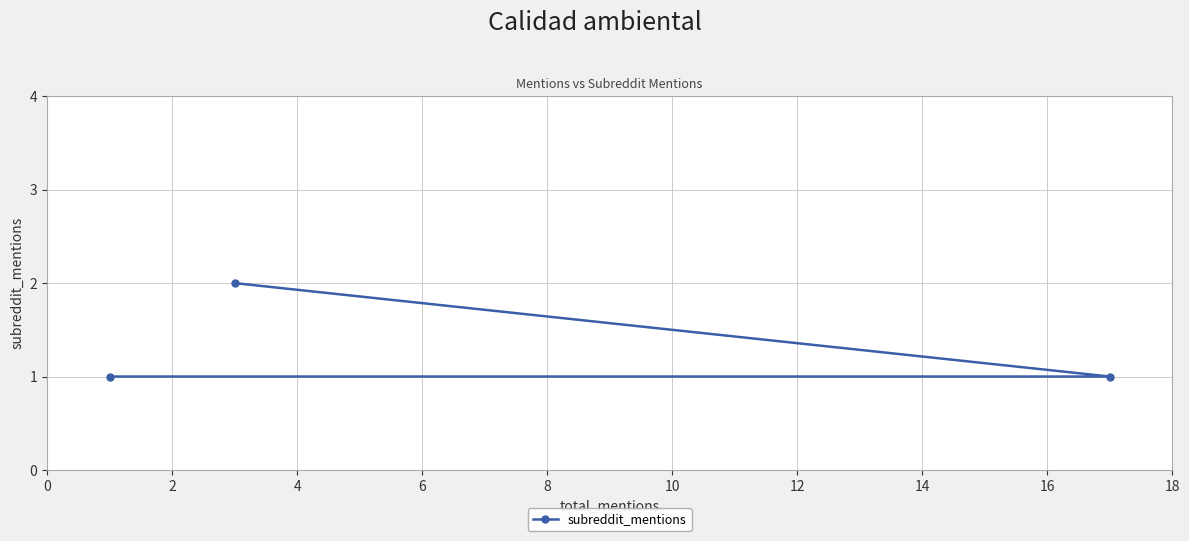

What is the value of the 3rd point from the left?

1